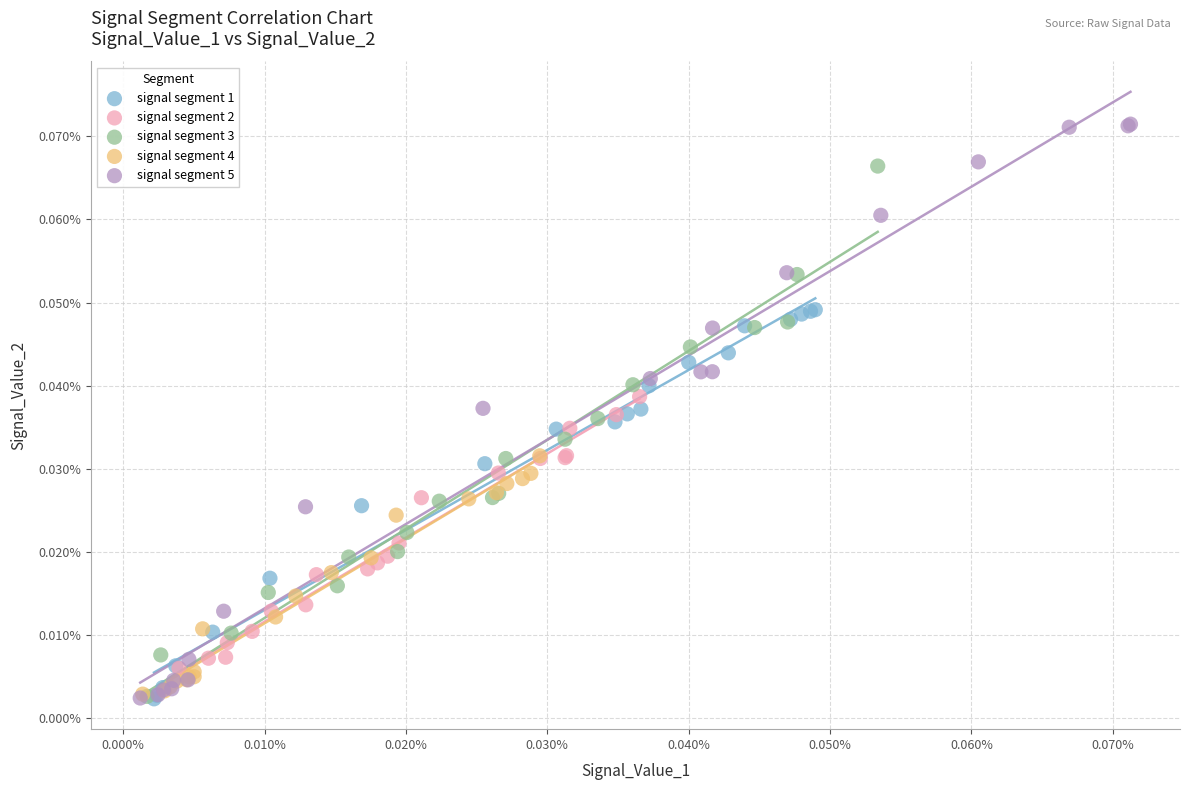

Which series has the widest spread of Y values?

signal segment 5